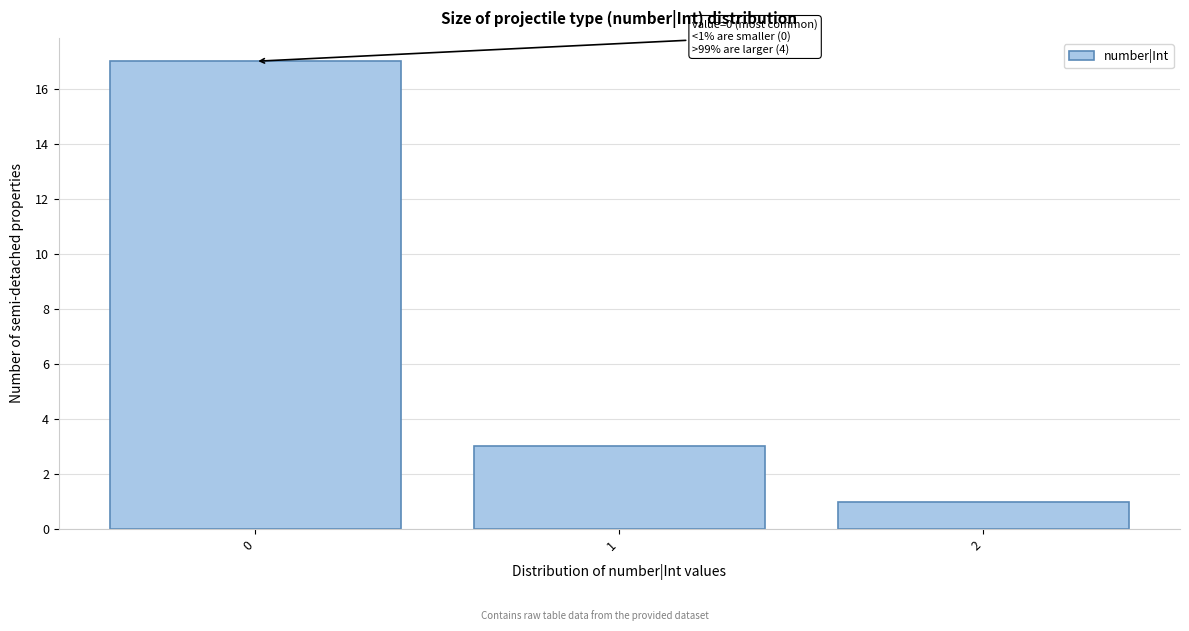

Reading right to left, extract all data points from this chart.

1	3	17